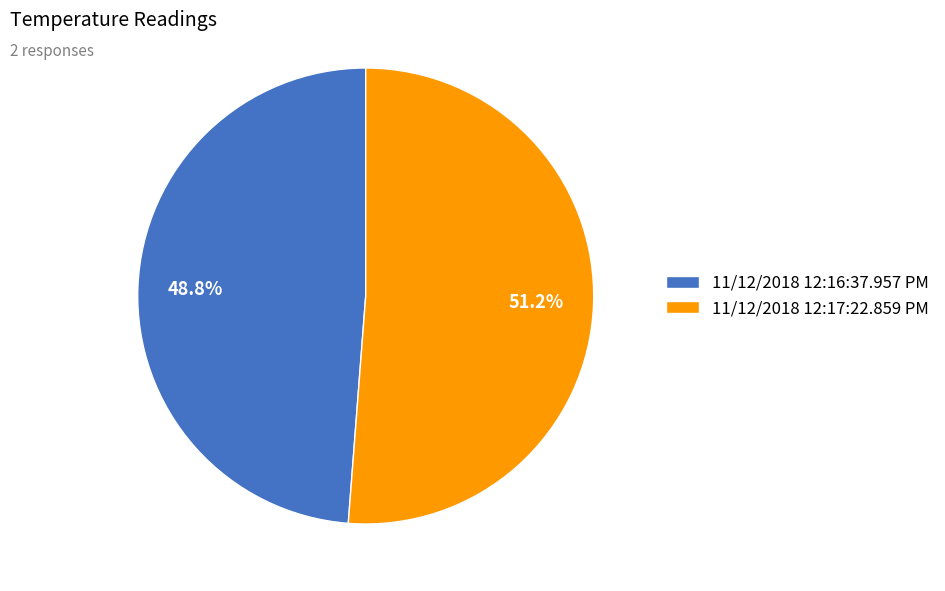

Which category has the biggest portion of the pie?

11/12/2018 12:17:22.859 PM